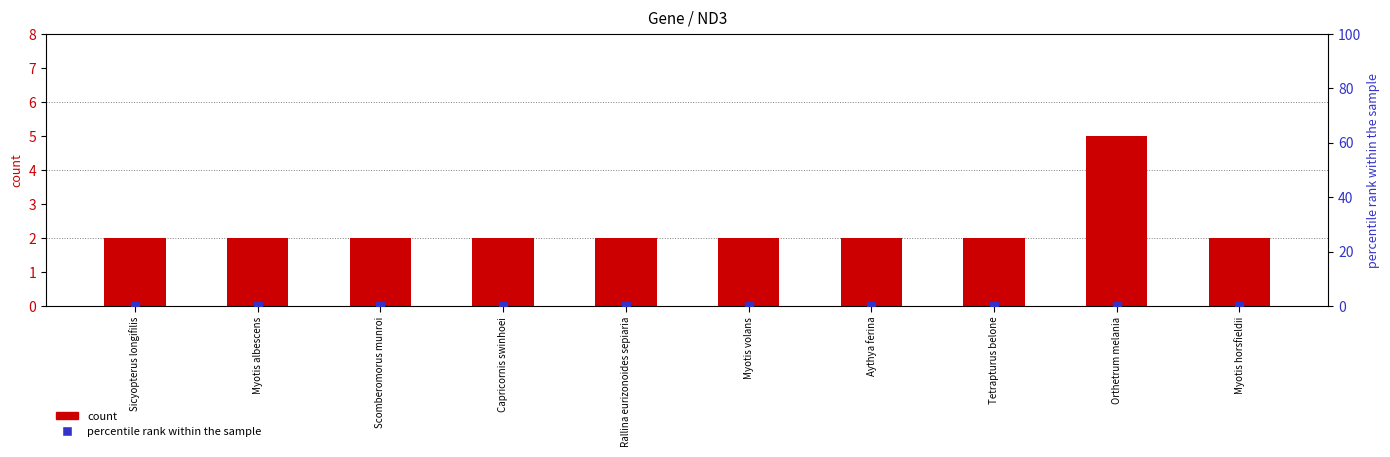

Which series contains the lowest Y value?

CDS (percentile rank)